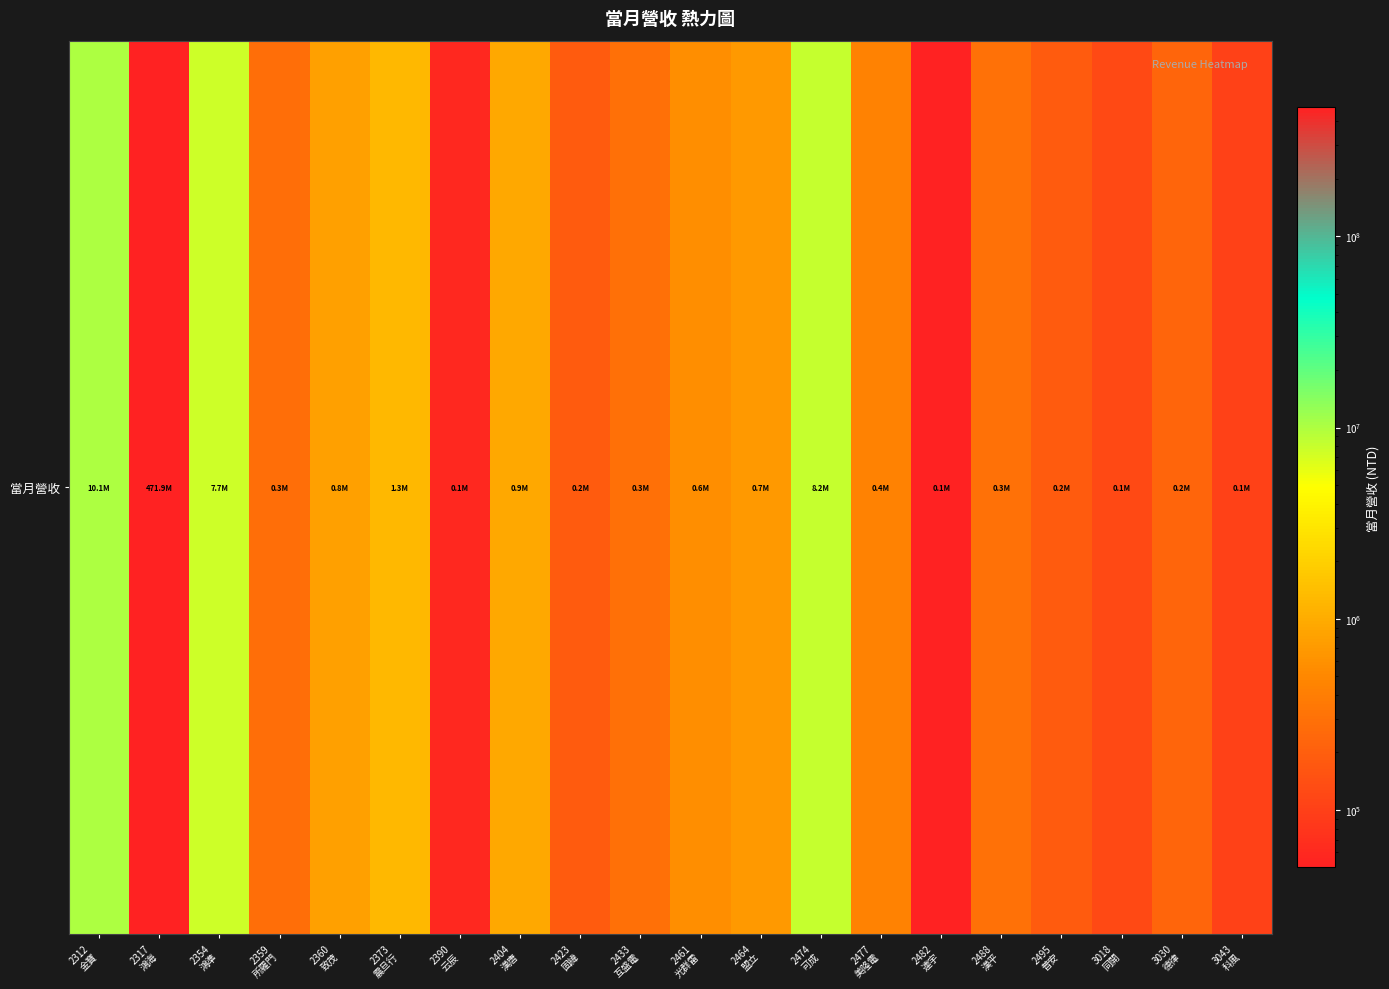

List the labels in order of value, smallest first.

2482
連宇, 2390
云辰, 3043
科風, 3018
同開, 2495
普安, 2423
固緯, 3030
德律, 2359
所羅門, 2433
互盛電, 2488
漢平, 2477
美隆電, 2461
光群雷, 2464
盟立, 2360
致茂, 2404
漢唐, 2373
震旦行, 2354
鴻準, 2474
可成, 2312
金寶, 2317
鴻海